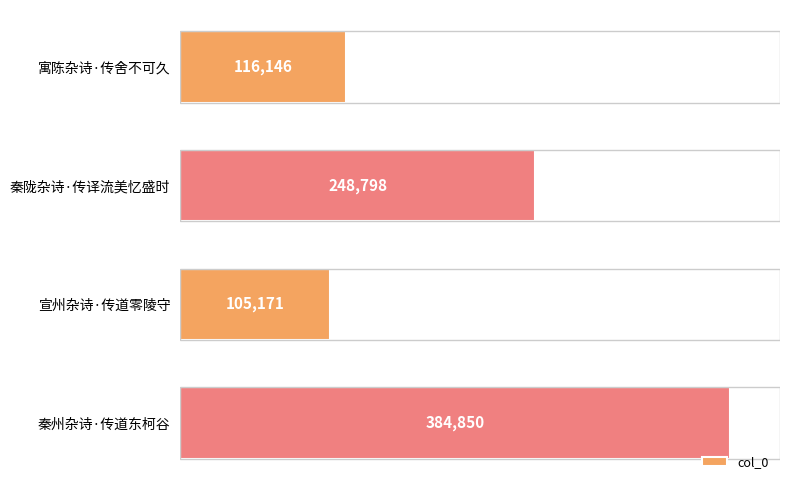

What is the minimum value shown in the chart?

105171